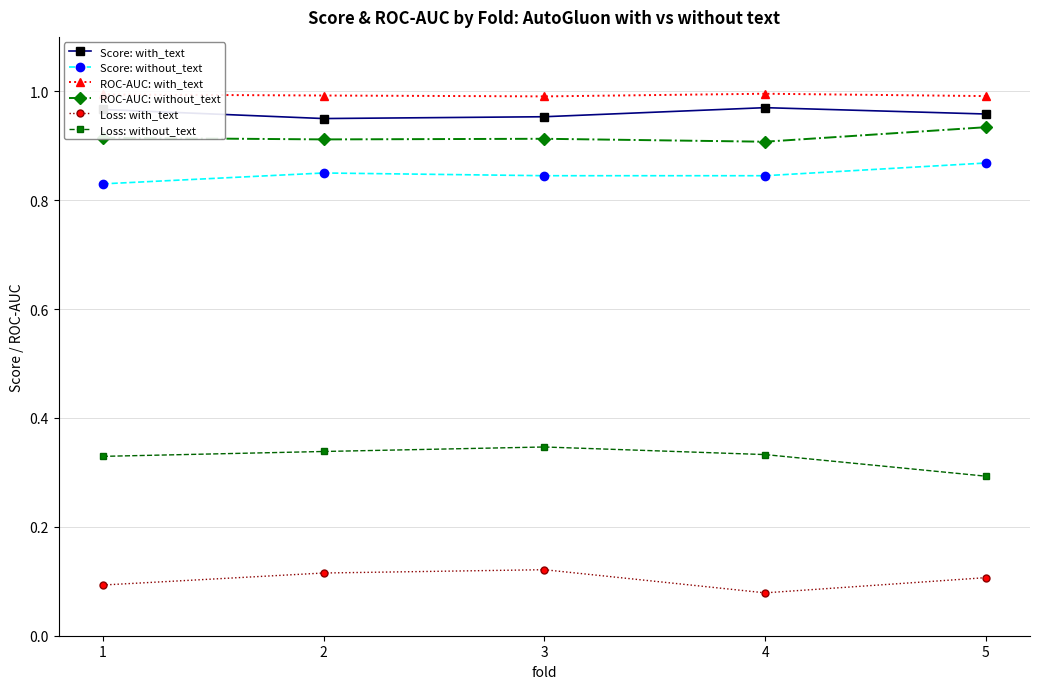

How many interior local valleys does the Loss: with_text series have?

1